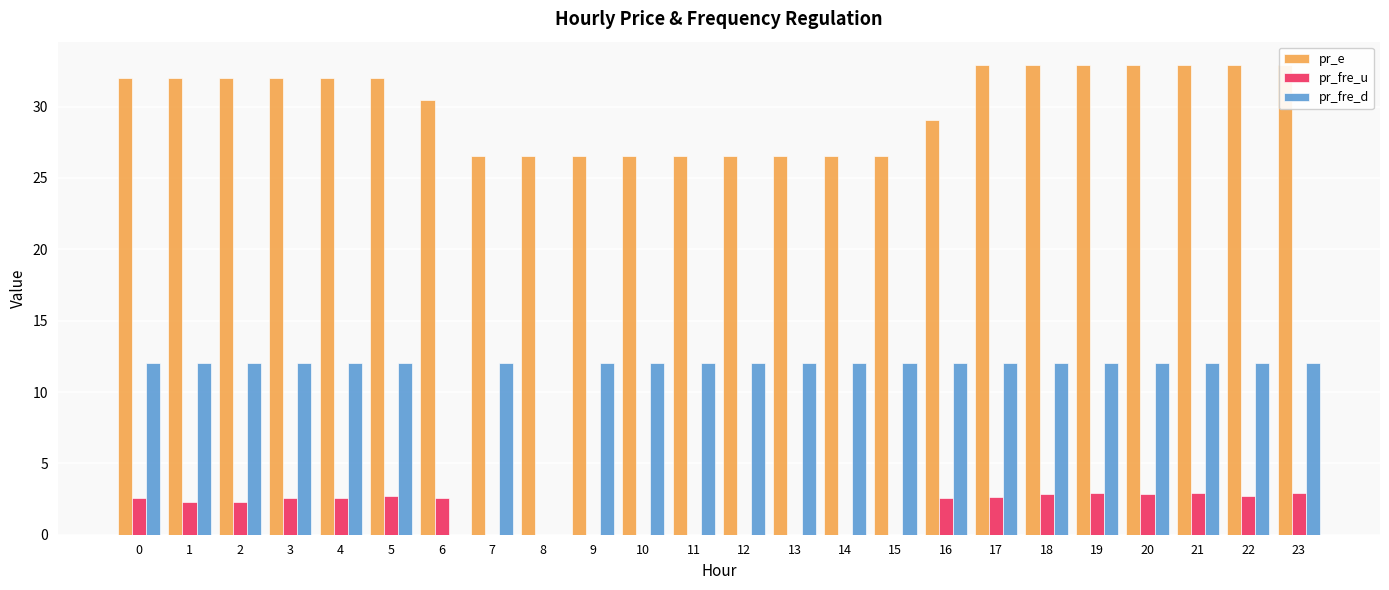

The pr_e series shows 21.1 at 17. True or false?

False